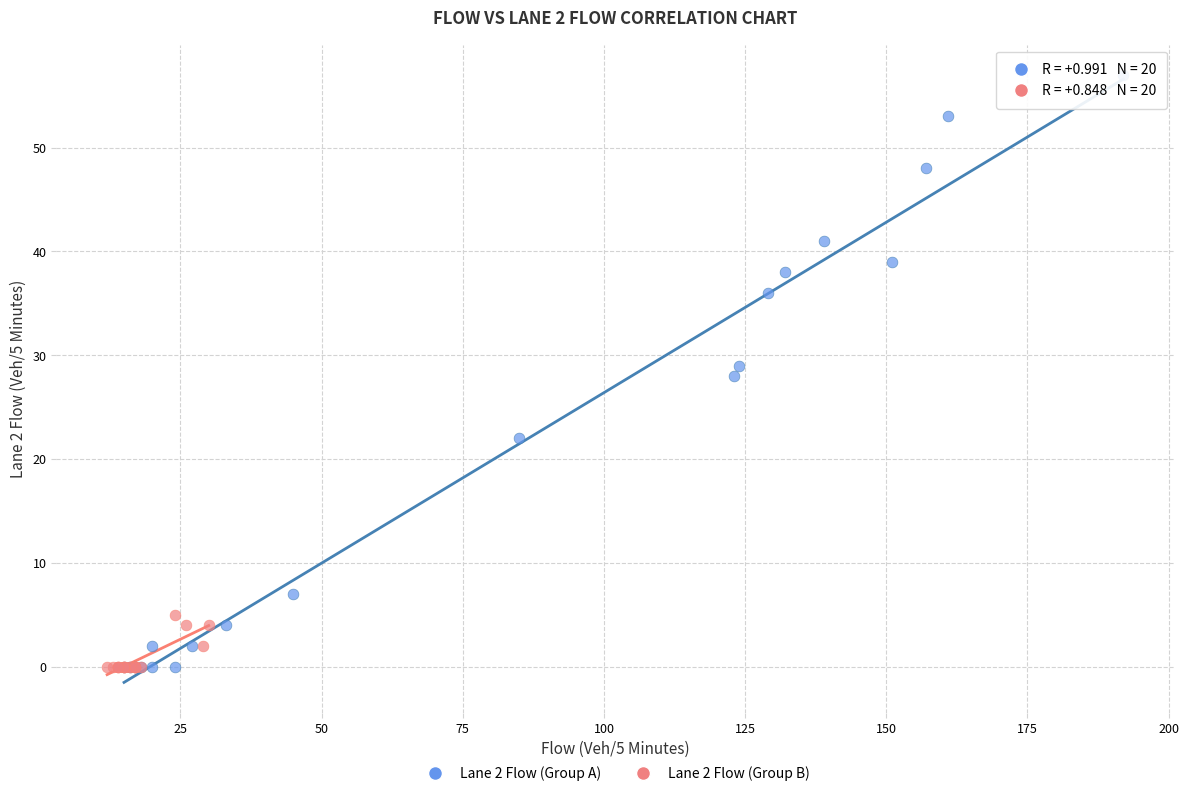

Which series has the widest spread of Y values?

Lane 2 Flow (Group A)